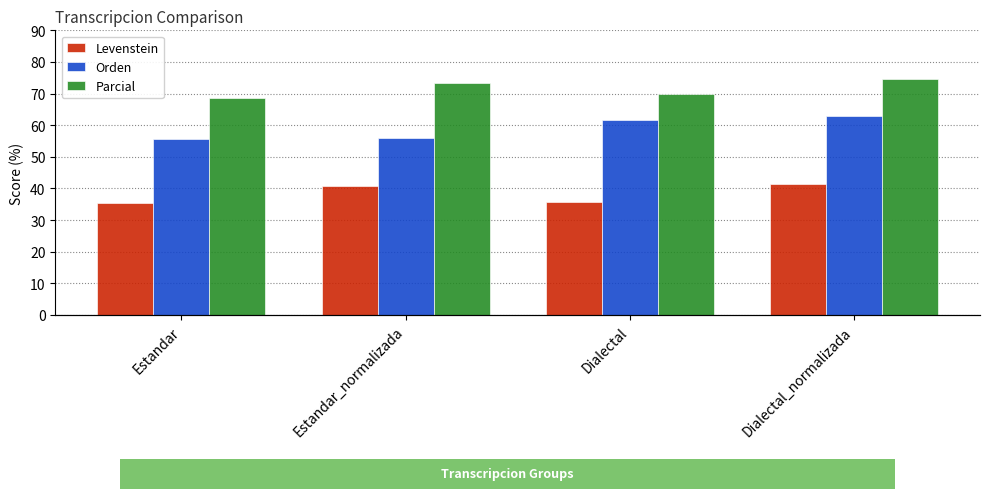

What is the lowest value of the Levenstein series?

35.3